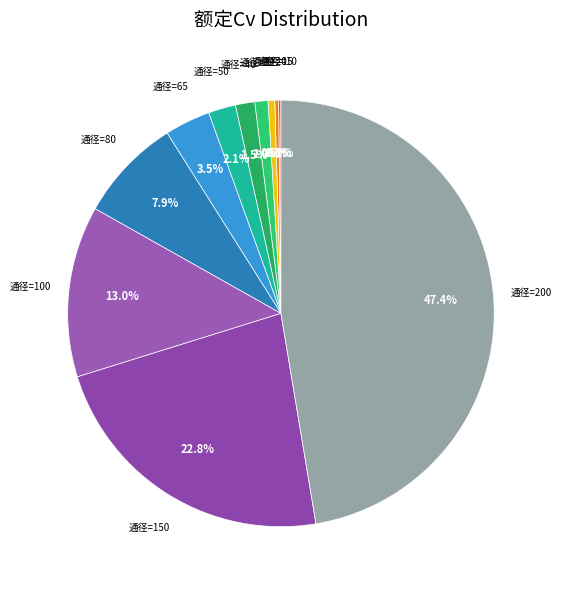

Which category has the biggest portion of the pie?

200